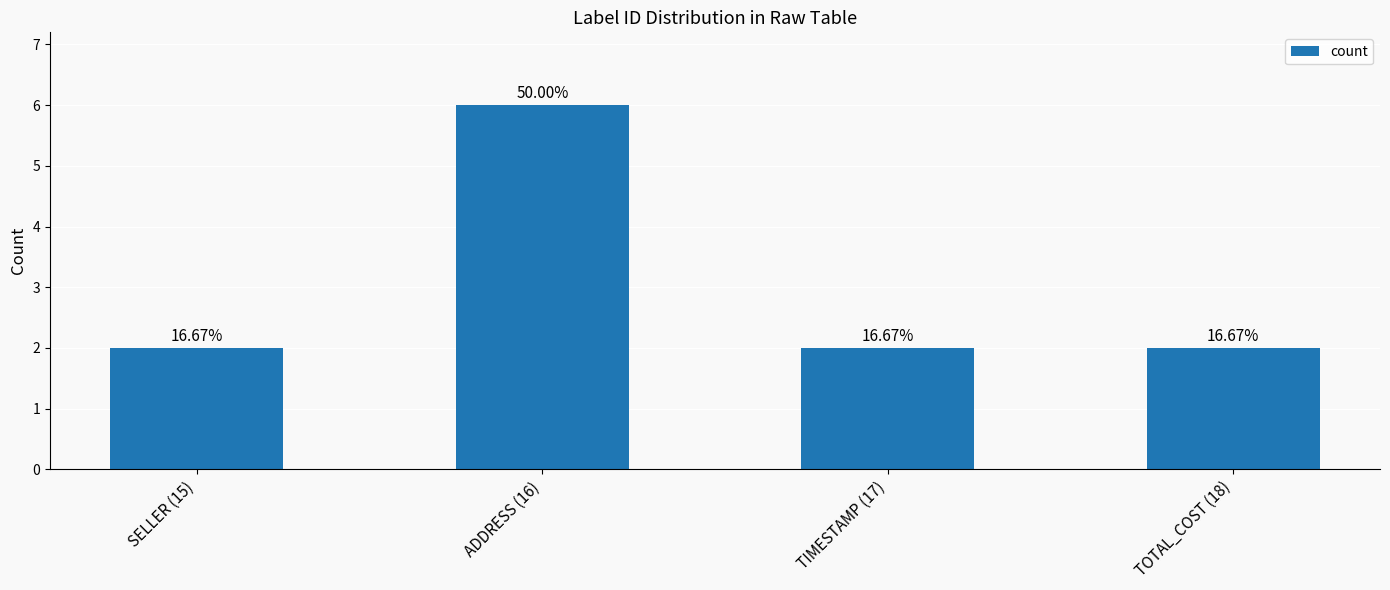

What position from the right is ADDRESS (16)?

3